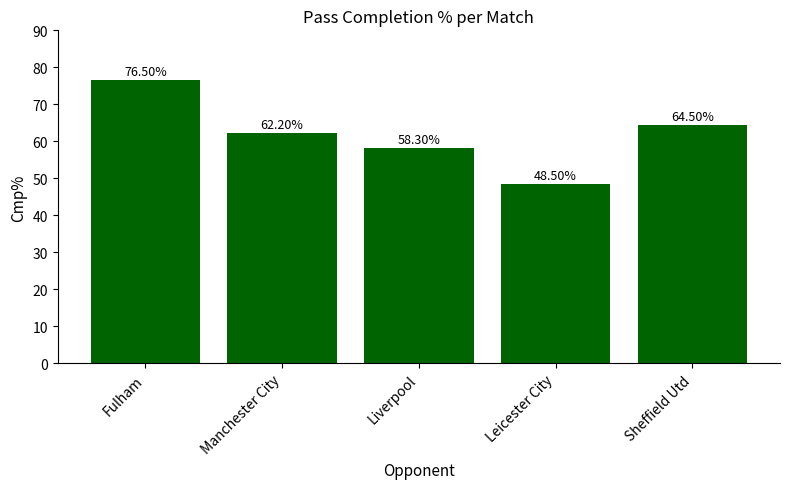

List the labels in order of value, largest first.

Fulham, Sheffield Utd, Manchester City, Liverpool, Leicester City